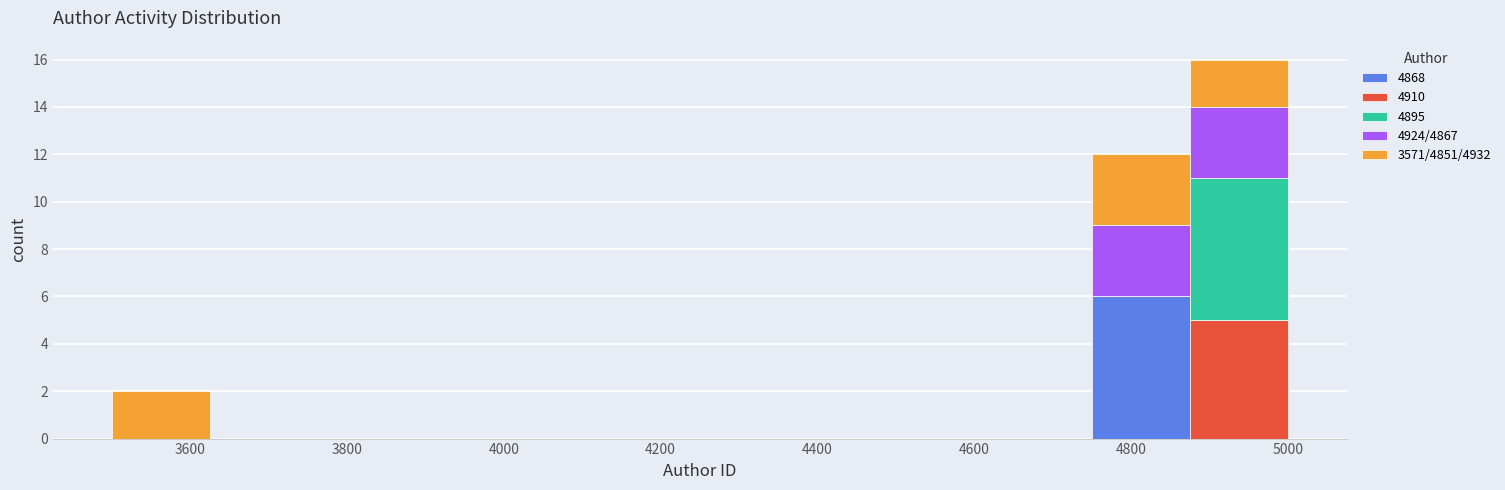

What is the total height of the stacked bar covering 3500 to 3625 on the x-axis? Neither the bar edges nor the heights are printed on the chart, so give them approximately, as read against the axes.

2